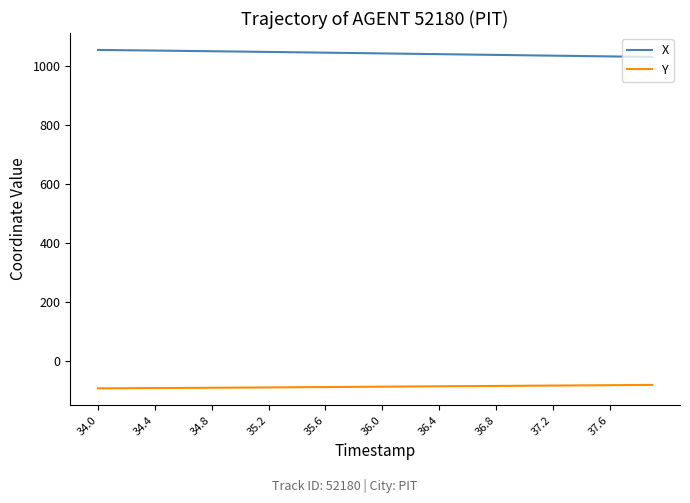

Which series has the largest total across all categories?

X